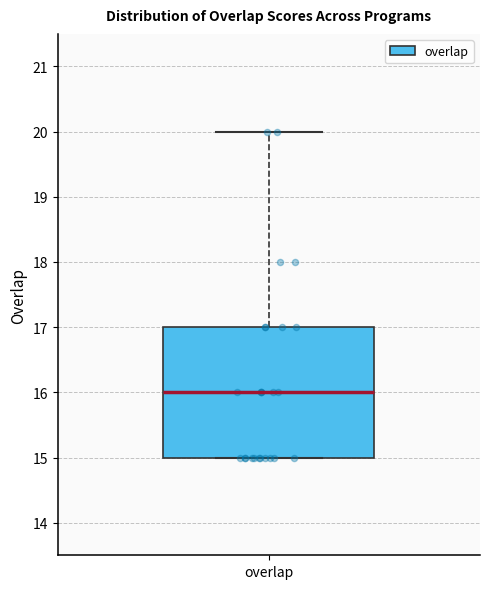

Where is the upper edge of the box for overlap on the y-axis? The values are not printed on the chart, so give them approximately, as read against the axis.

17